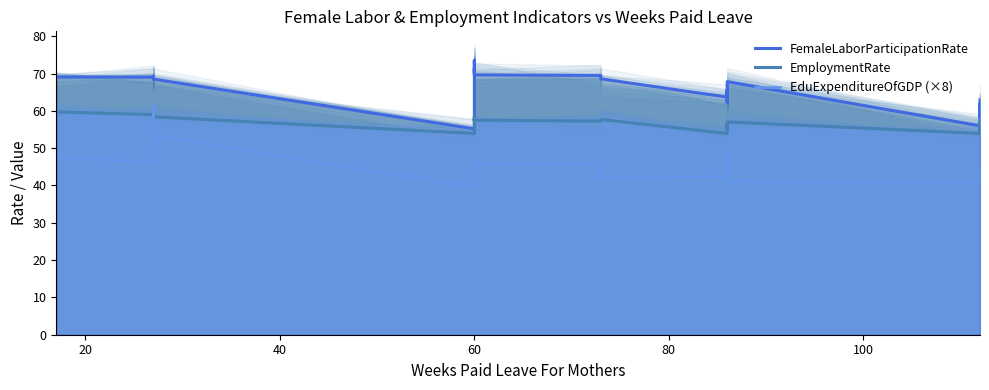

How many interior local peaks does the EduExpenditureOfGDP (×8) series have?

10